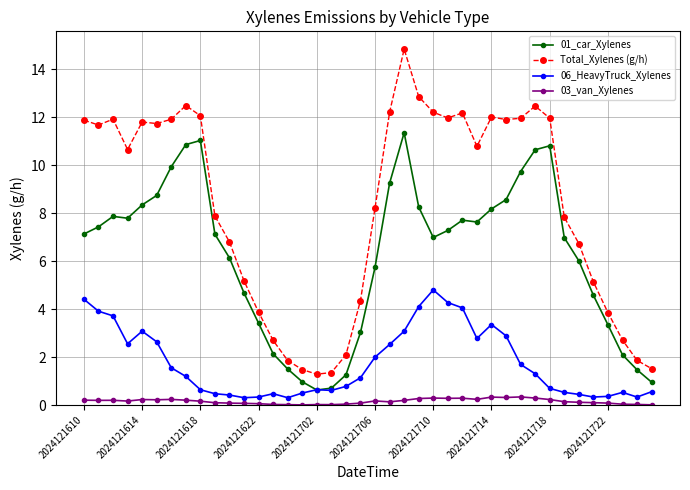

Which series has the largest range (max minus min)?

Total_Xylenes (g/h)